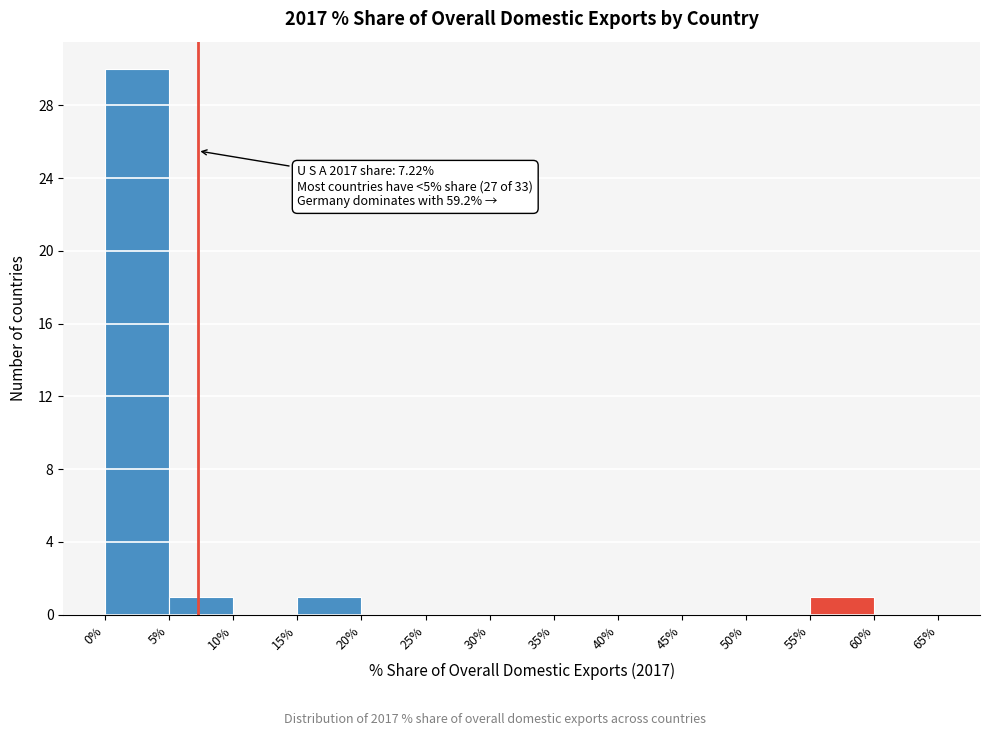

Over which range of the x-axis is the bar tallest?

0% to 5%